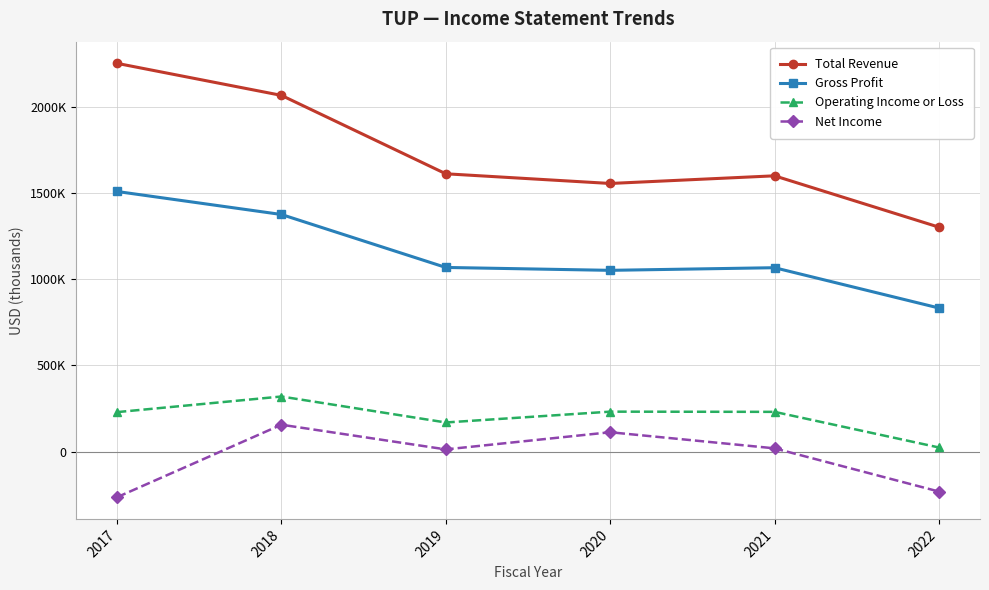

Reading right to left, extract all data points from this chart.

Total Revenue: 2022=1304000	2021=1602300	2020=1557800	2019=1614100	2018=2069700	2017=2255800
Gross Profit: 2022=834100	2021=1068300	2020=1053000	2019=1069800	2018=1377500	2017=1511200
Operating Income or Loss: 2022=23600	2021=230600	2020=231800	2019=168900	2018=319800	2017=229100
Net Income: 2022=-232500	2021=18600	2020=112200	2019=12400	2018=155900	2017=-265400